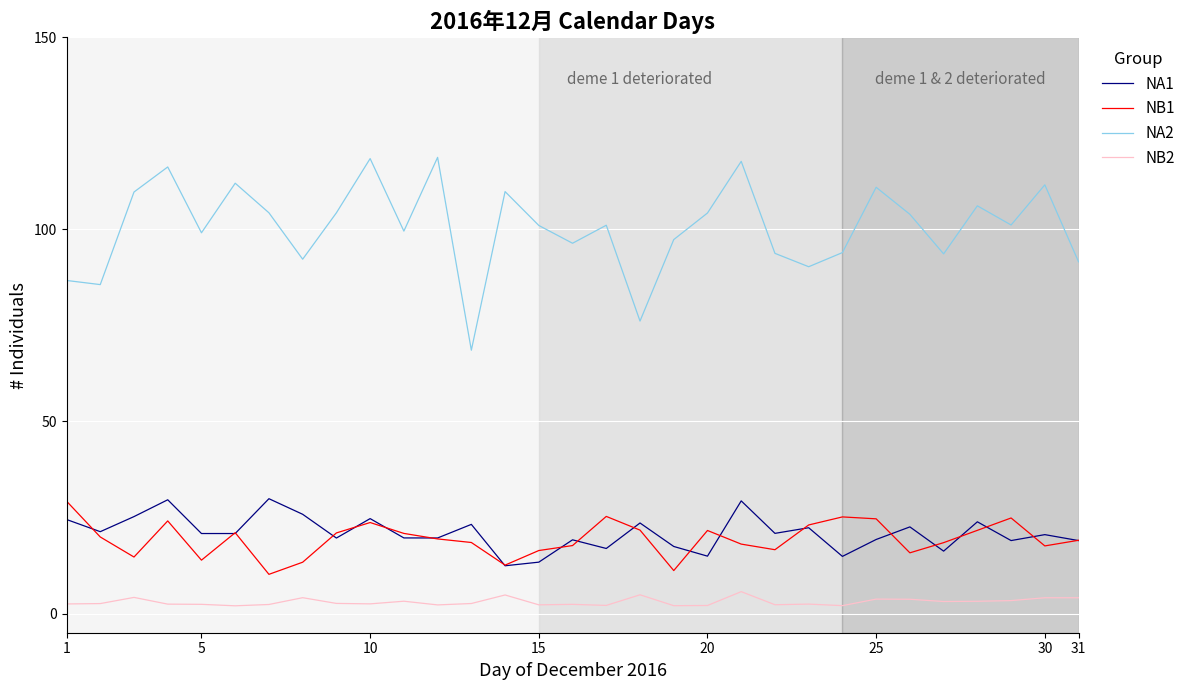

Which series has the widest spread of values?

NA2